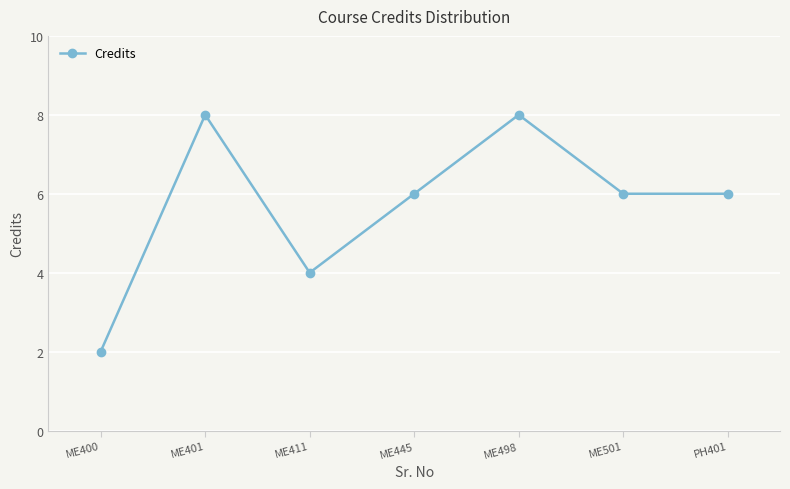

Between PH401 and ME498, which is larger?

ME498